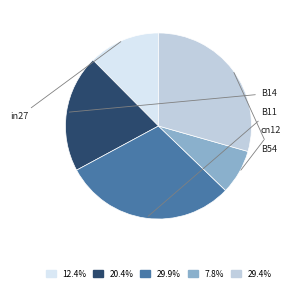

Is the sum of B14 and B54 greater than half?

No